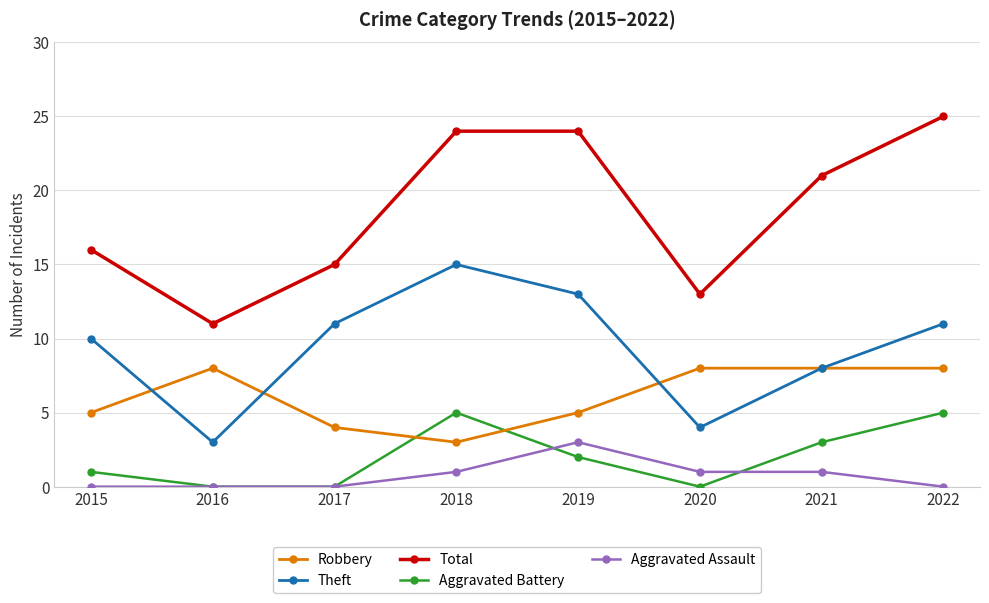

Where is the first local maximum for Aggravated Battery?

2018